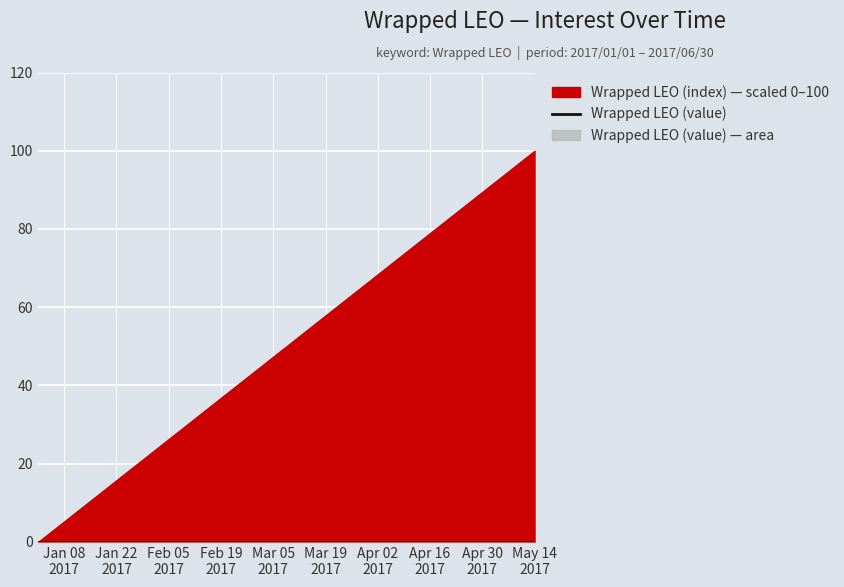

Does the chart display data point markers on the line(s)?

No